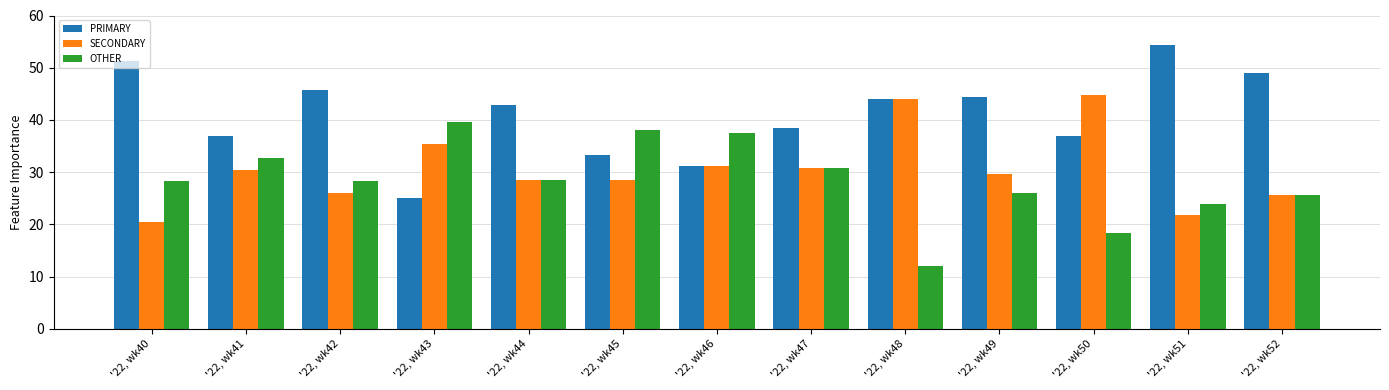

How many categories are shown in the chart?

13